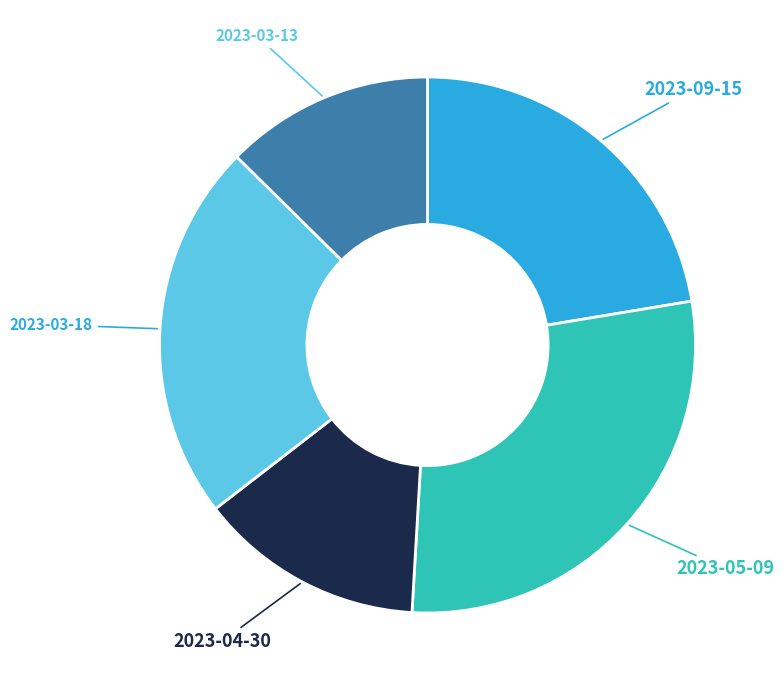

What is the largest slice in the pie chart?

2023-05-09